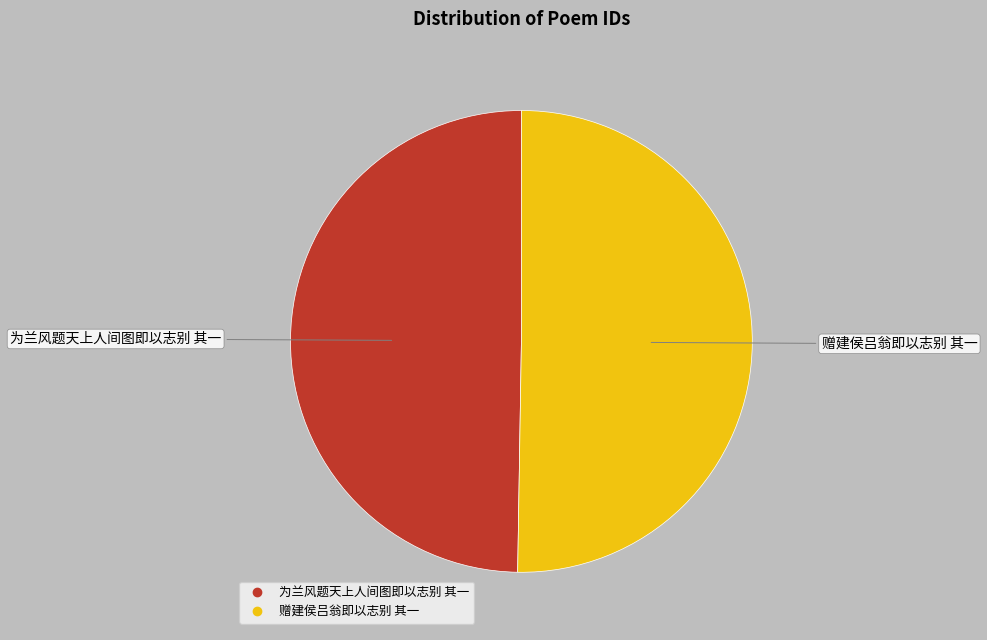

Is there any slice that represents more than half of the pie?

Yes